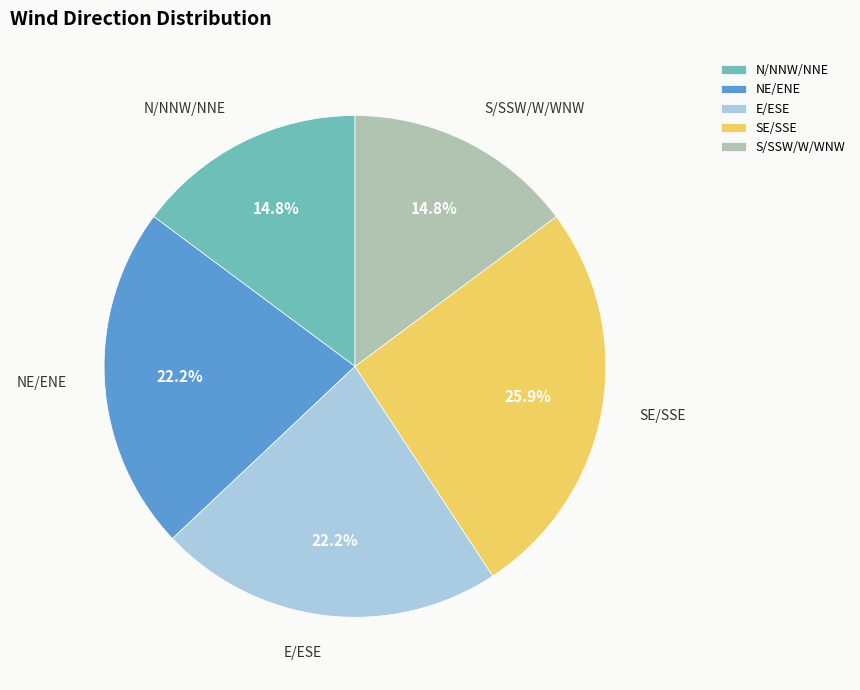

How many segments does this pie chart have?

5